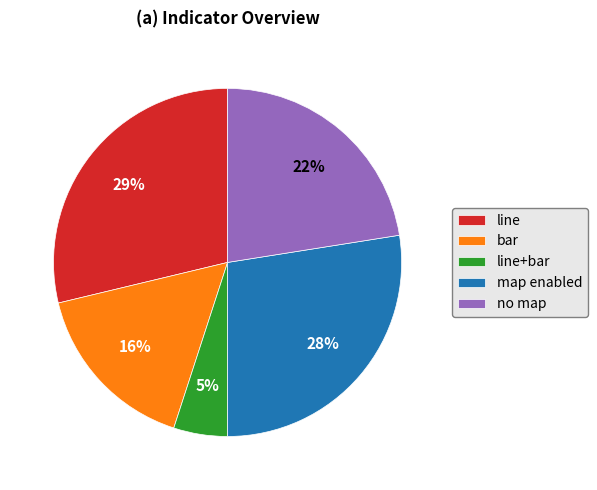

To the nearest percent, what is the difference between the bar and line slice percentages?

13%